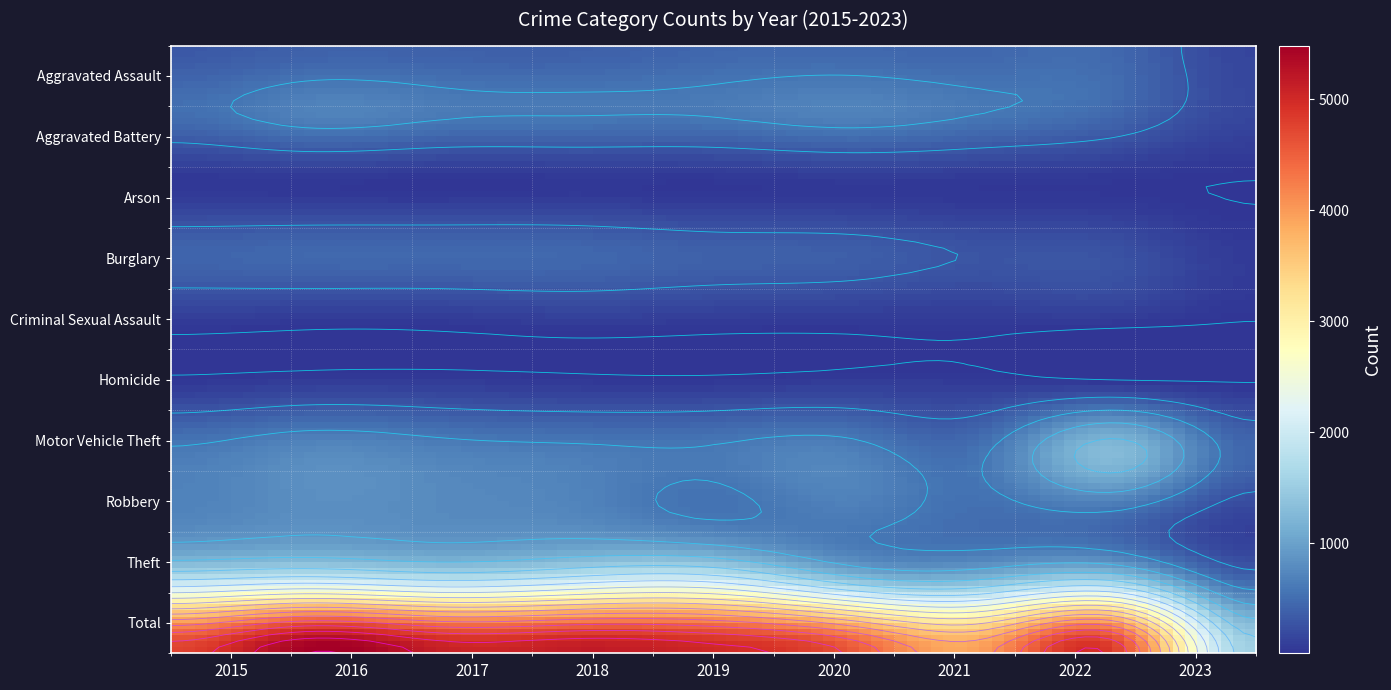

Between 7 and 8, which series saw the biggest shift?

Total